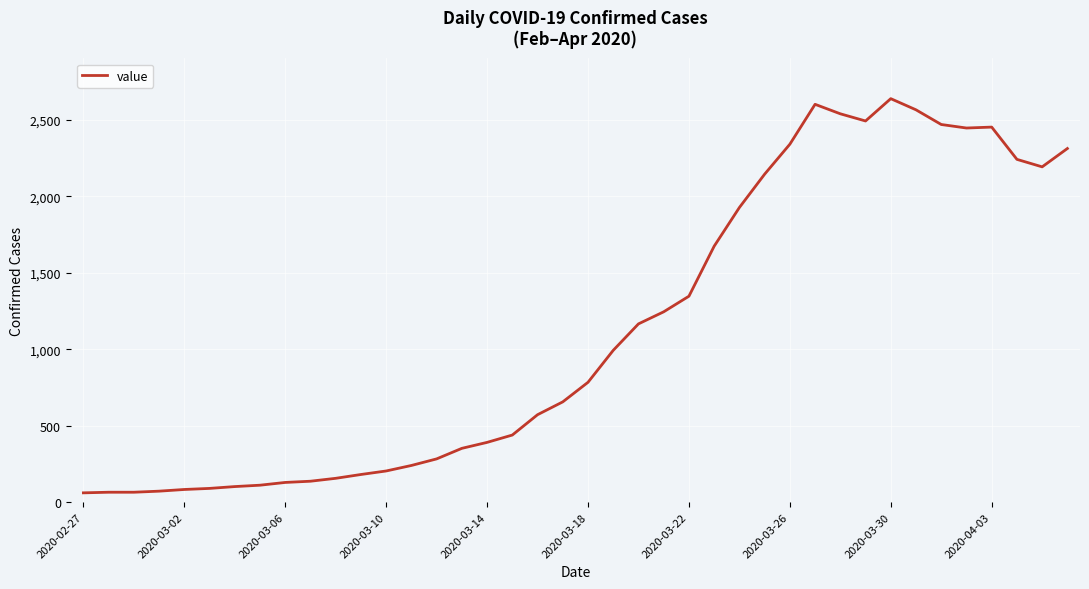

What is the greatest value displayed?

2639